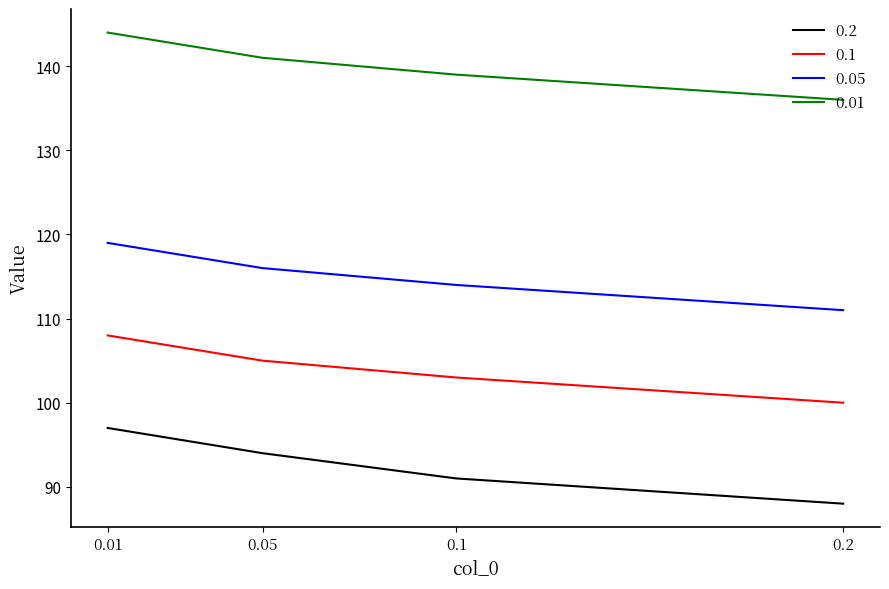

Reading right to left, what are all the values shown in this chart?

0.2: 0.01=97	0.05=94	0.1=91	0.2=88
0.1: 0.01=108	0.05=105	0.1=103	0.2=100
0.05: 0.01=119	0.05=116	0.1=114	0.2=111
0.01: 0.01=144	0.05=141	0.1=139	0.2=136